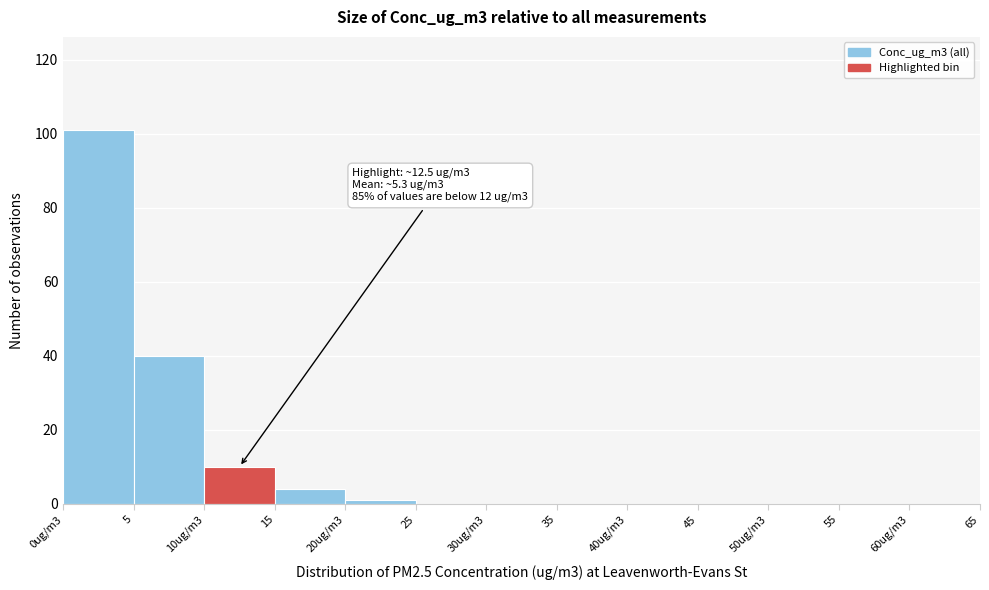

Reading right to left, extract all data points from this chart.

60ug/m3=0	55=0	50ug/m3=0	45=0	40ug/m3=0	35=0	30ug/m3=0	25=0	20ug/m3=1	15=4	10ug/m3=10	5=40	0ug/m3=101